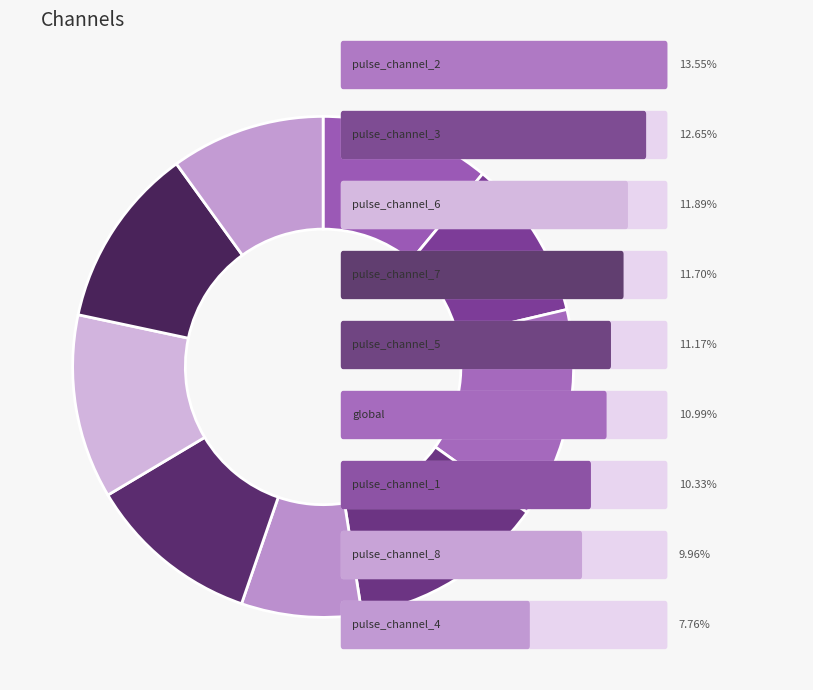

Does any single category account for the majority?

No